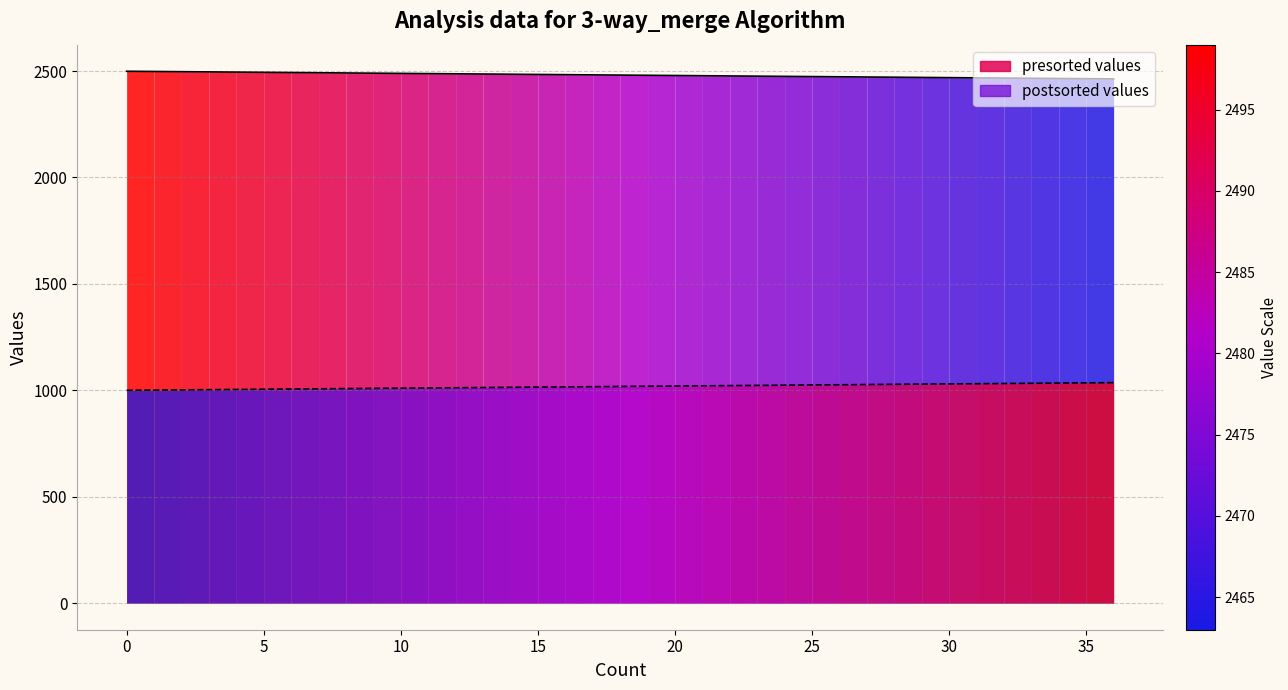

Is the value of presorted values at 0 greater than the value of postsorted values at 30?

Yes